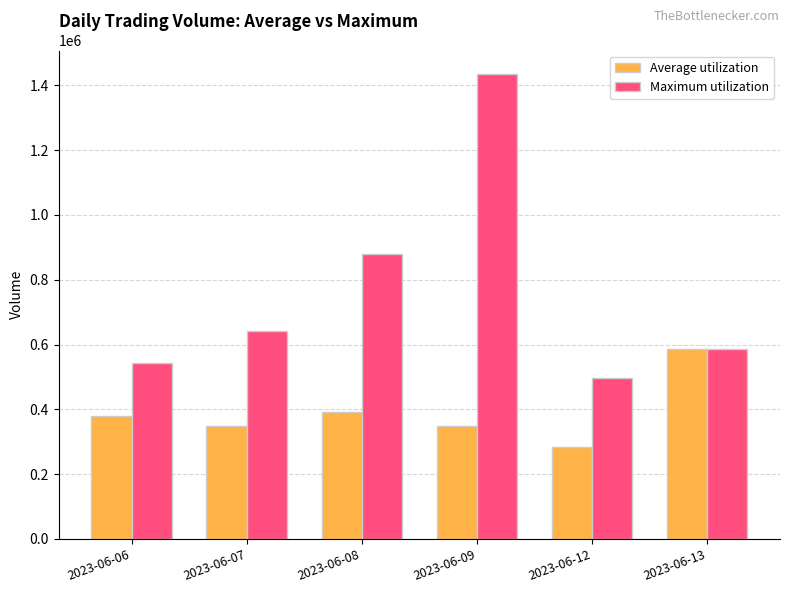

Are the bars grouped side by side (vs. stacked)?

Yes